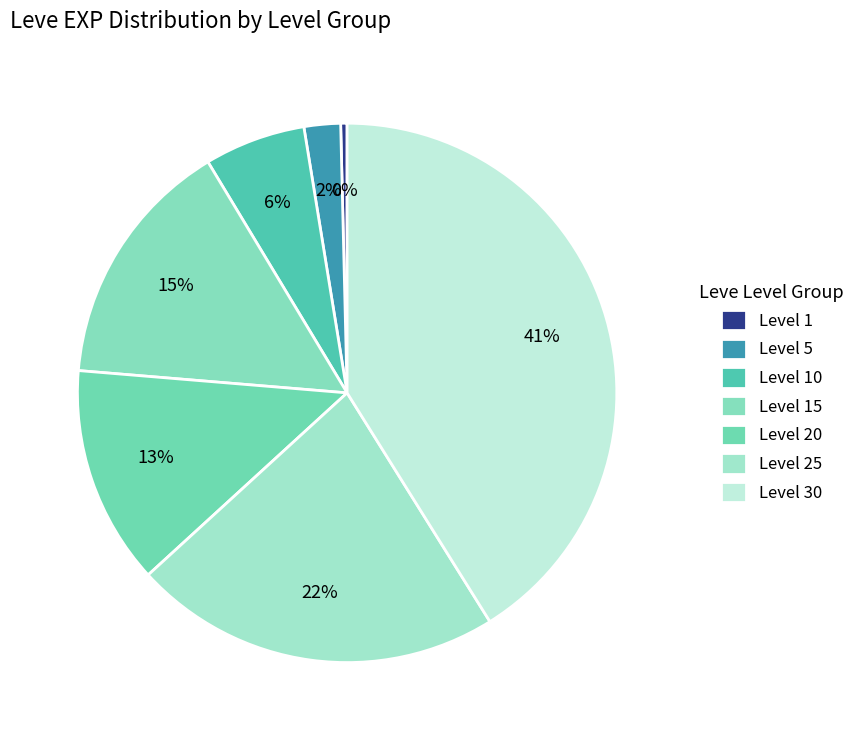

Combined, do Level 30 and Level 20 account for over 50%?

Yes